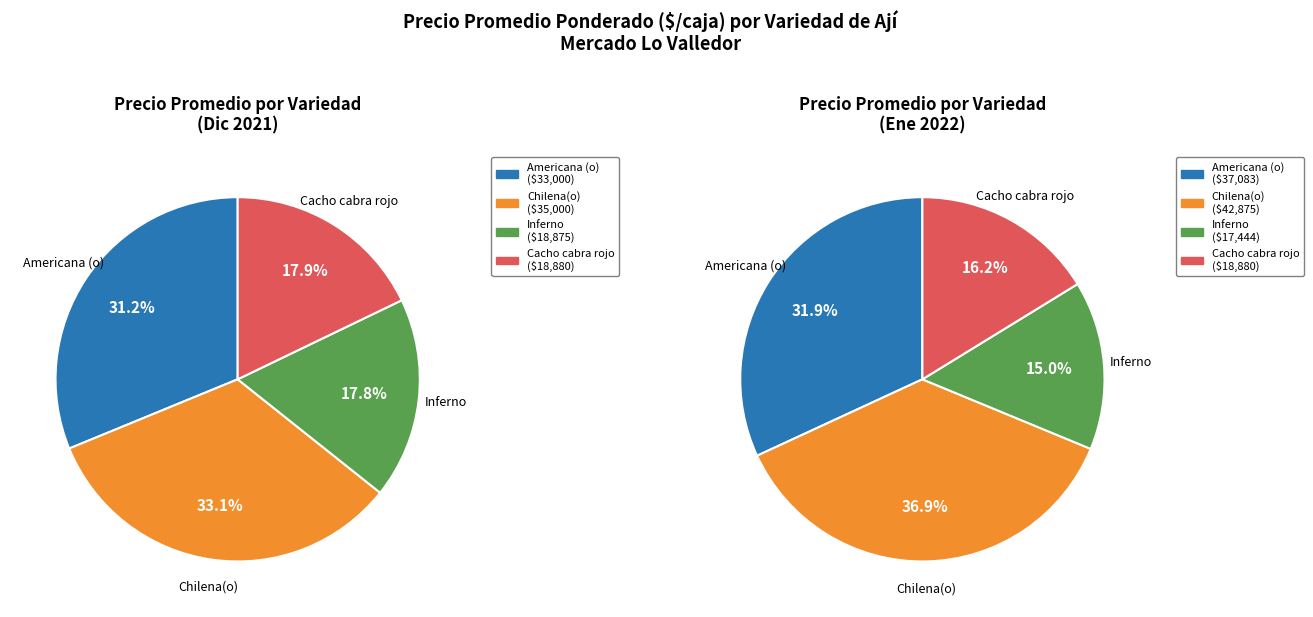

True or false: Chilena(o) accounts for 27% of the total.

False